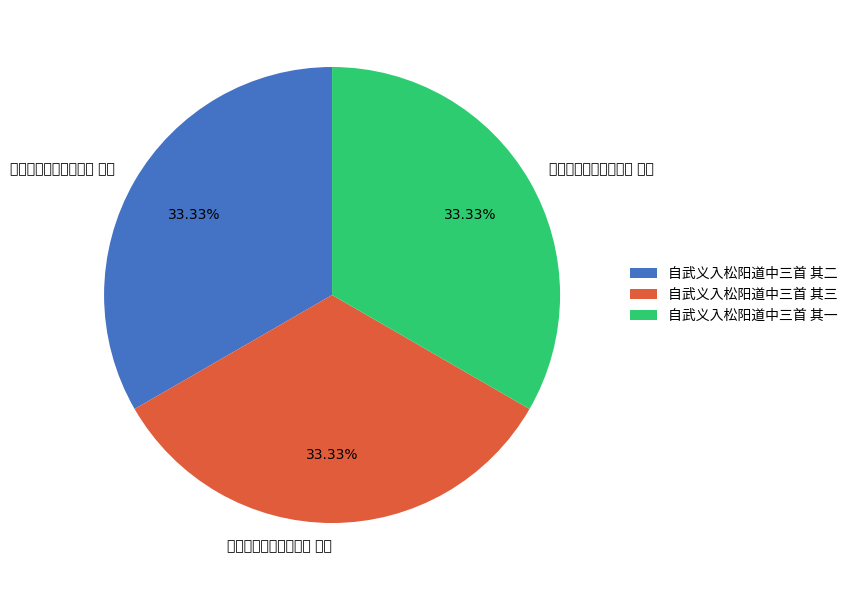

Which slice is the largest?

自武义入松阳道中三首 其一